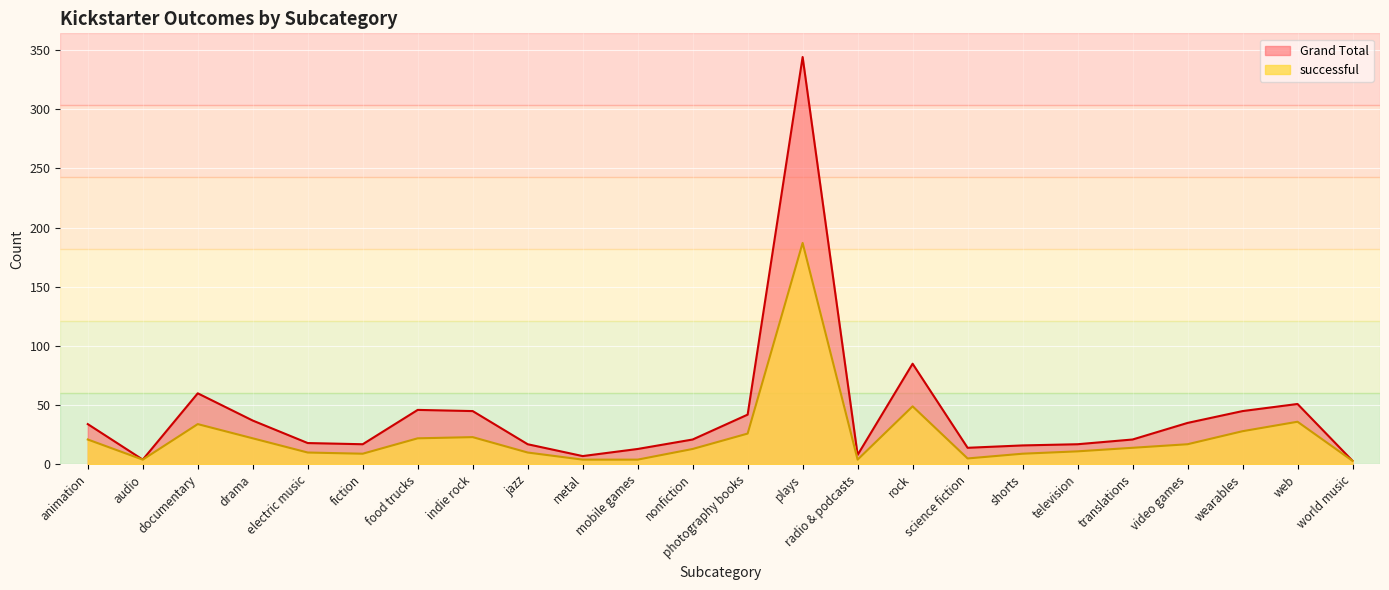

Reading right to left, list all the values displayed in this chart.

successful: 3	36	28	17	14	11	9	5	49	4	187	26	13	4	4	10	23	22	9	10	22	34	4	21
Grand Total: 3	51	45	35	21	17	16	14	85	8	344	42	21	13	7	17	45	46	17	18	37	60	4	34